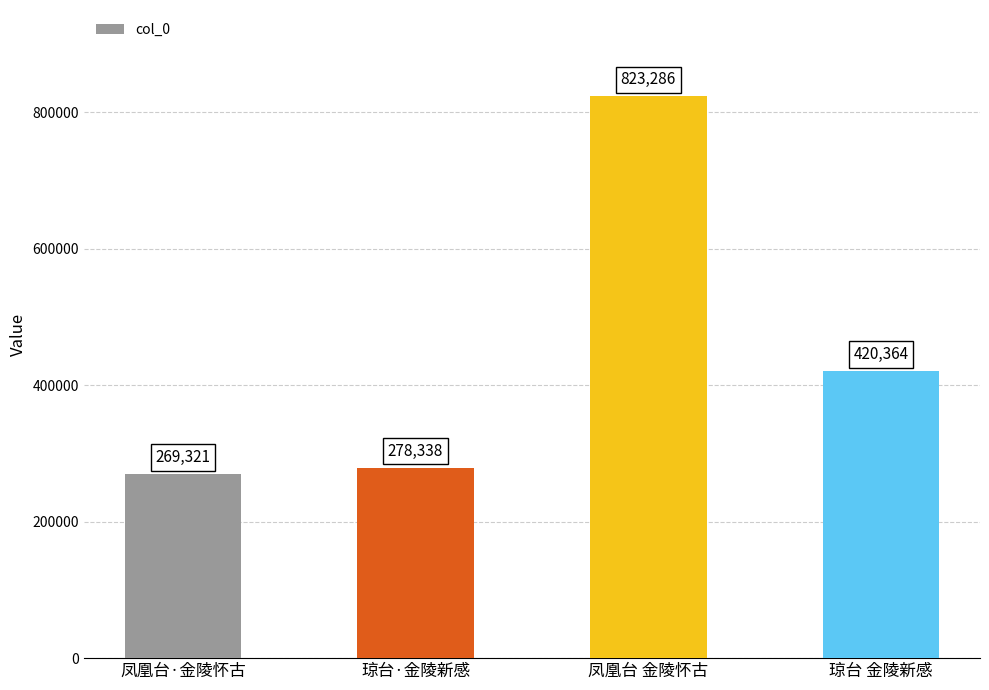

True or false: the data shows 93298 at 凤凰台·金陵怀古.

False